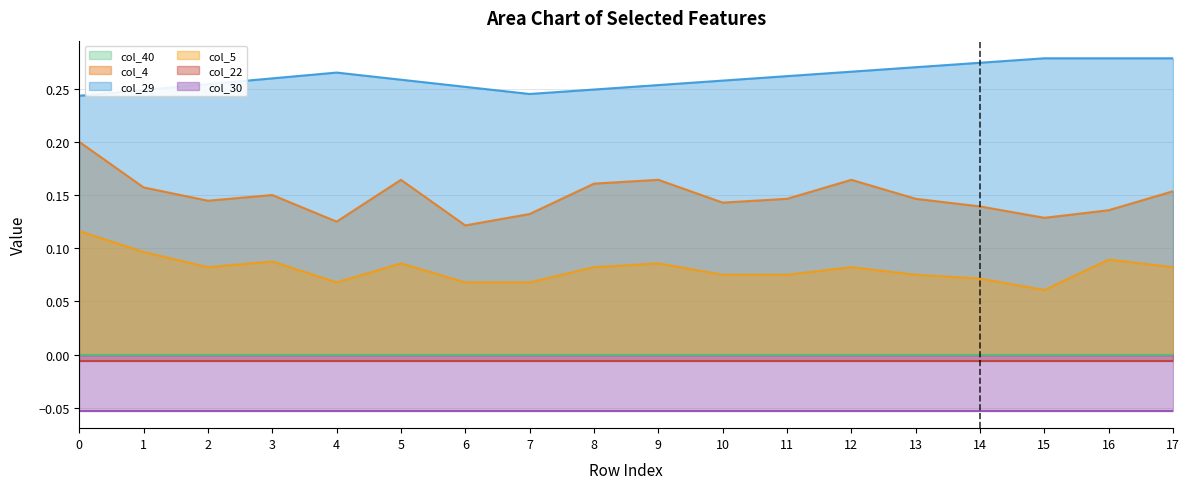

Is the value of col_4 at 17 greater than the value of col_29 at 6?

No